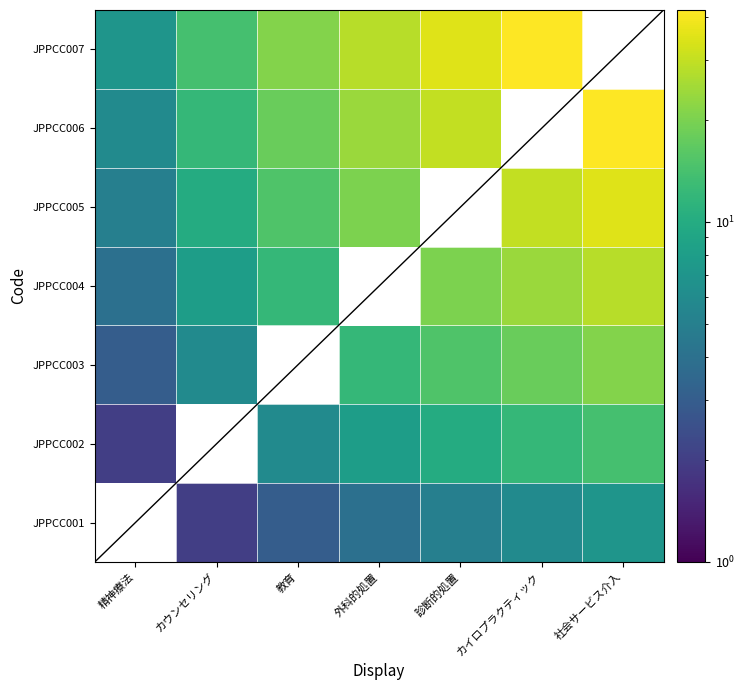

List the series in order of their overall mean, lowest first.

JPPCC001, JPPCC002, JPPCC003, JPPCC004, JPPCC005, JPPCC006, JPPCC007